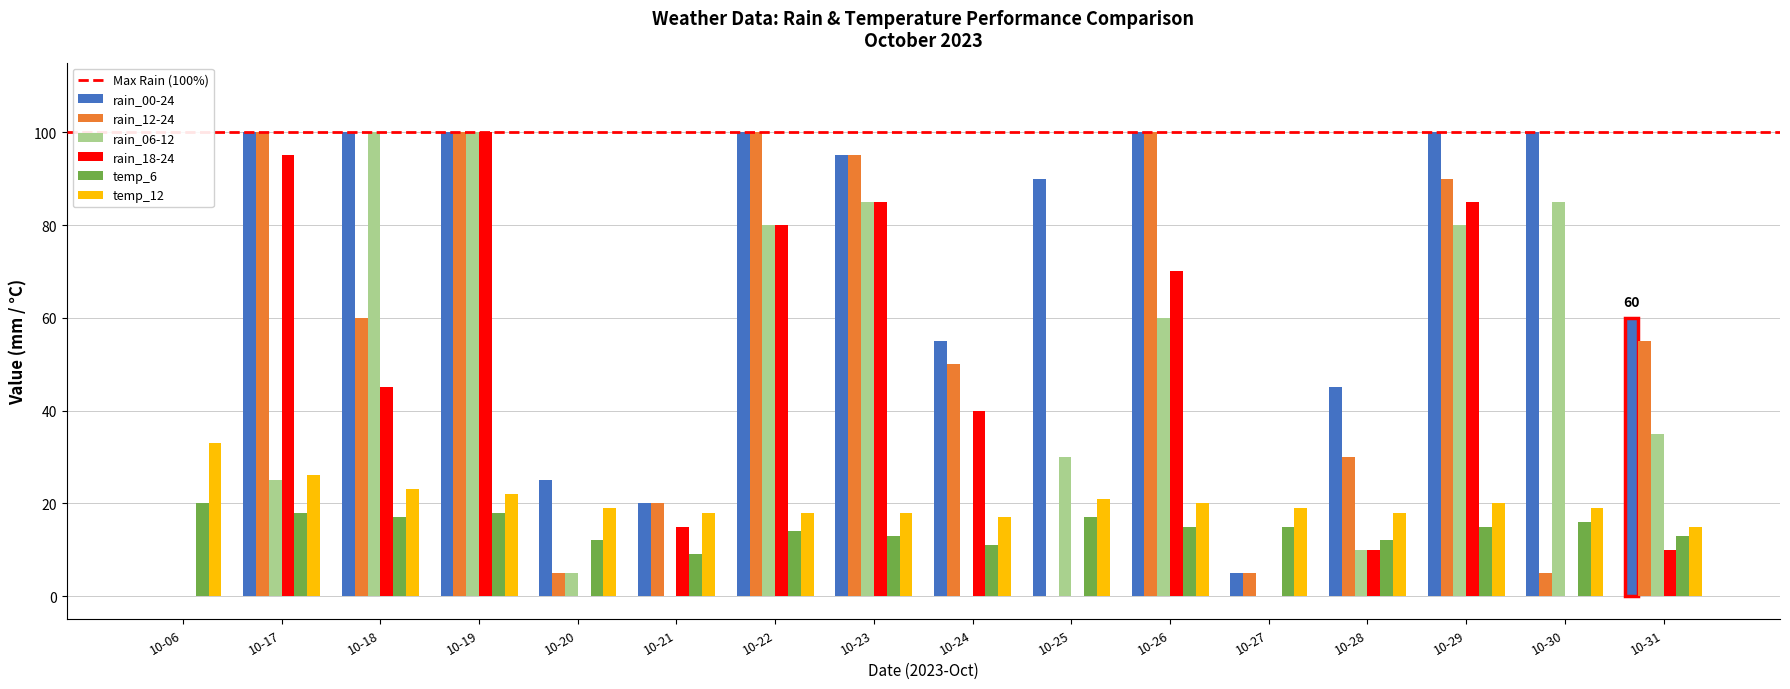

At which category is the sum across all series the highest?

10-19